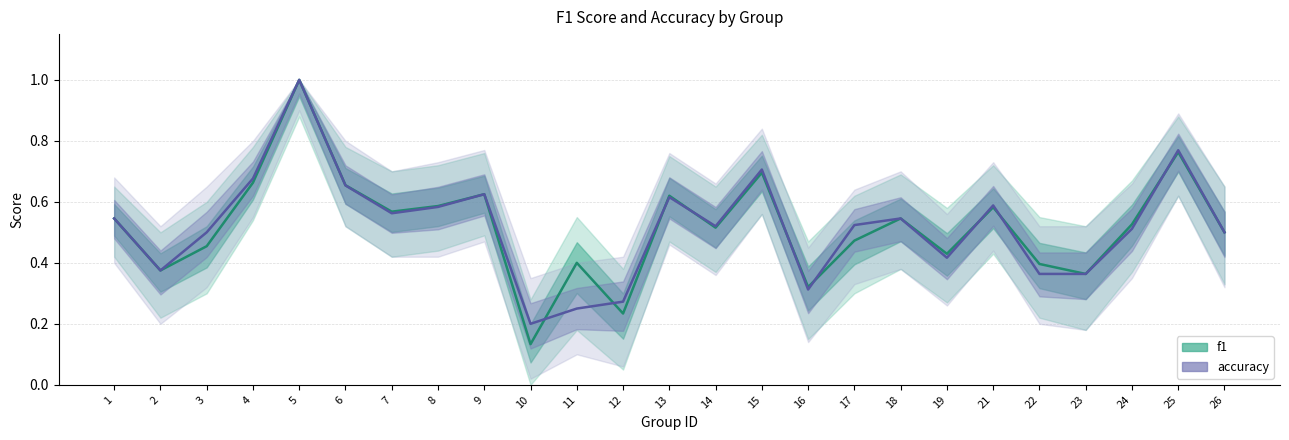

Is the value of accuracy at 17 greater than the value of f1 at 12?

Yes